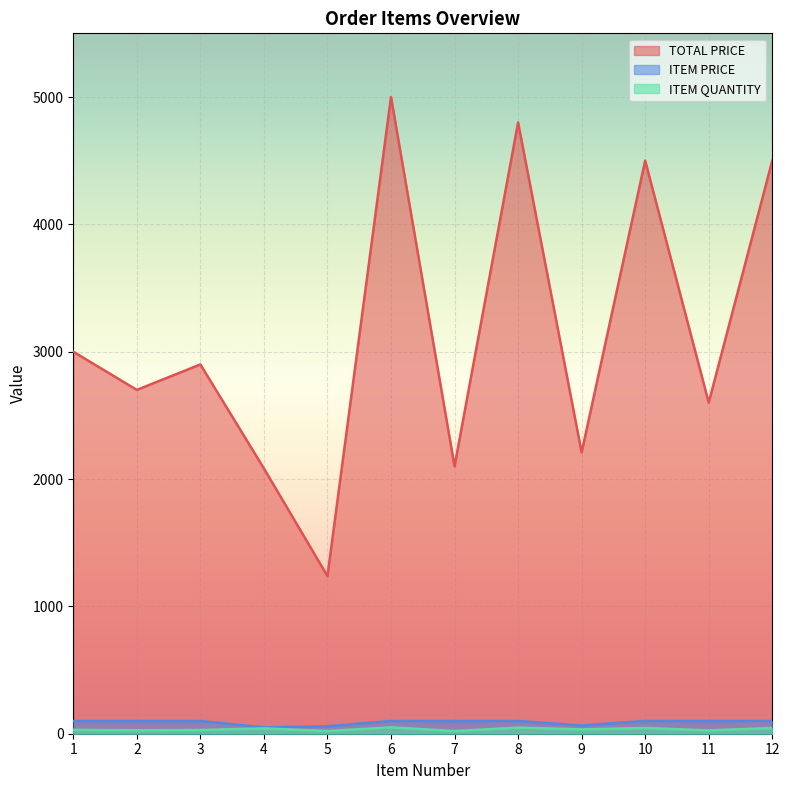

In ITEM PRICE, how many points are lower than both neighbors (excluding endpoints)?

2